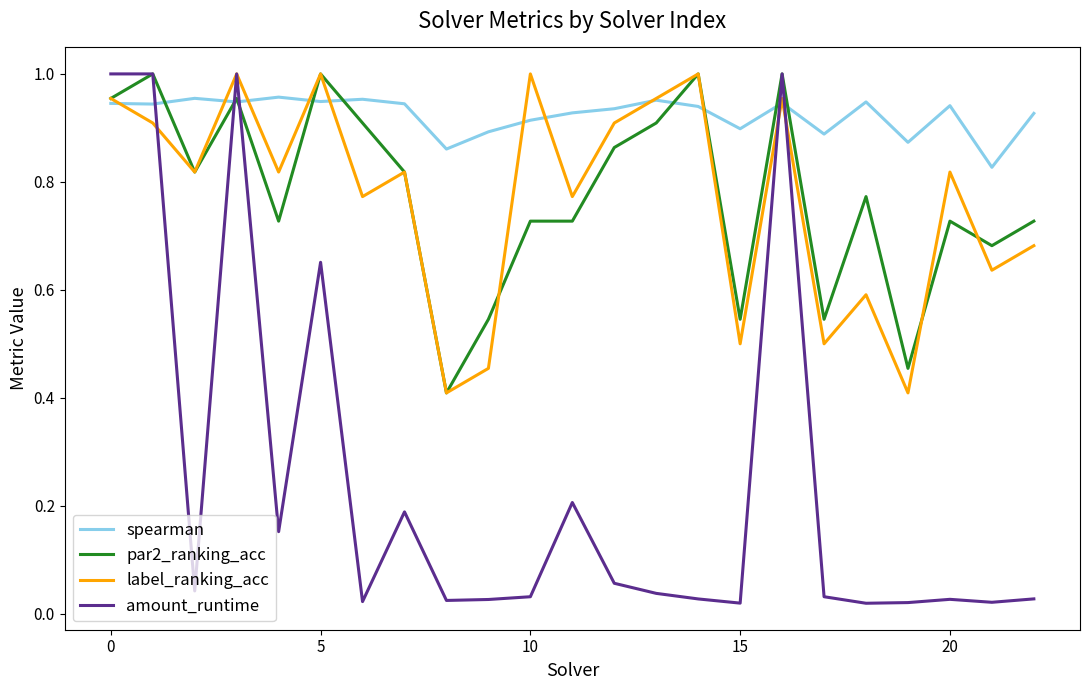

At how many categories does at least one series exceed 0?

23